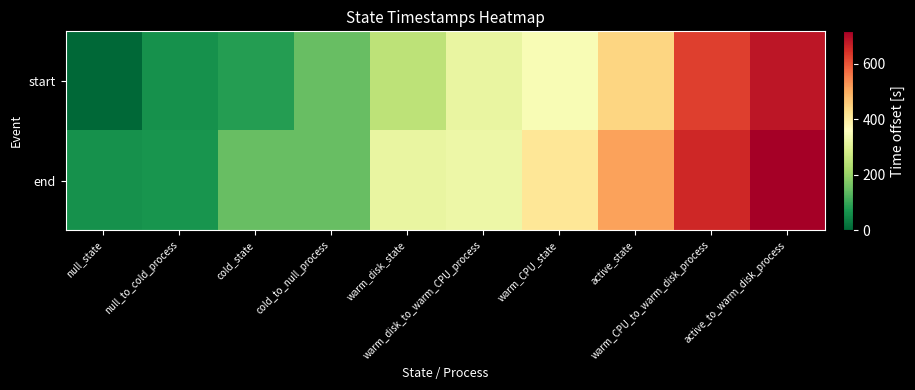

Between cold_state and active_to_warm_disk_process, which series saw the biggest shift?

start